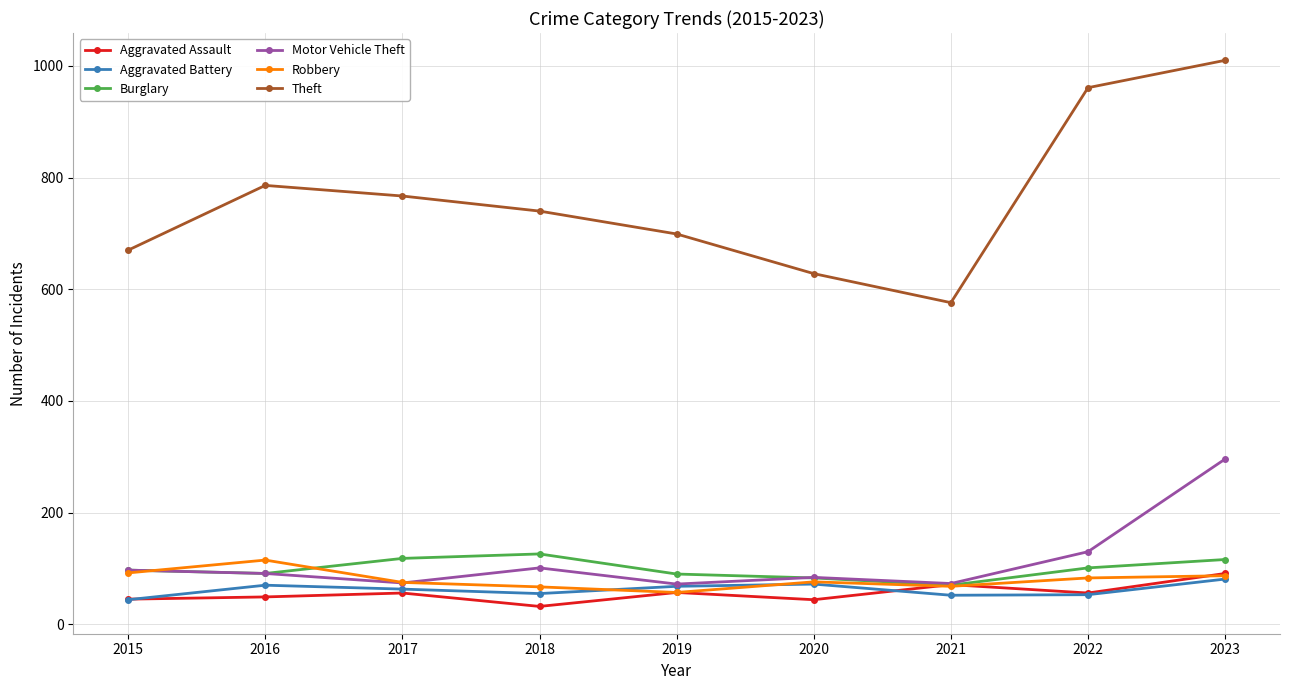

True or false: Theft and Aggravated Battery cross at least once.

False